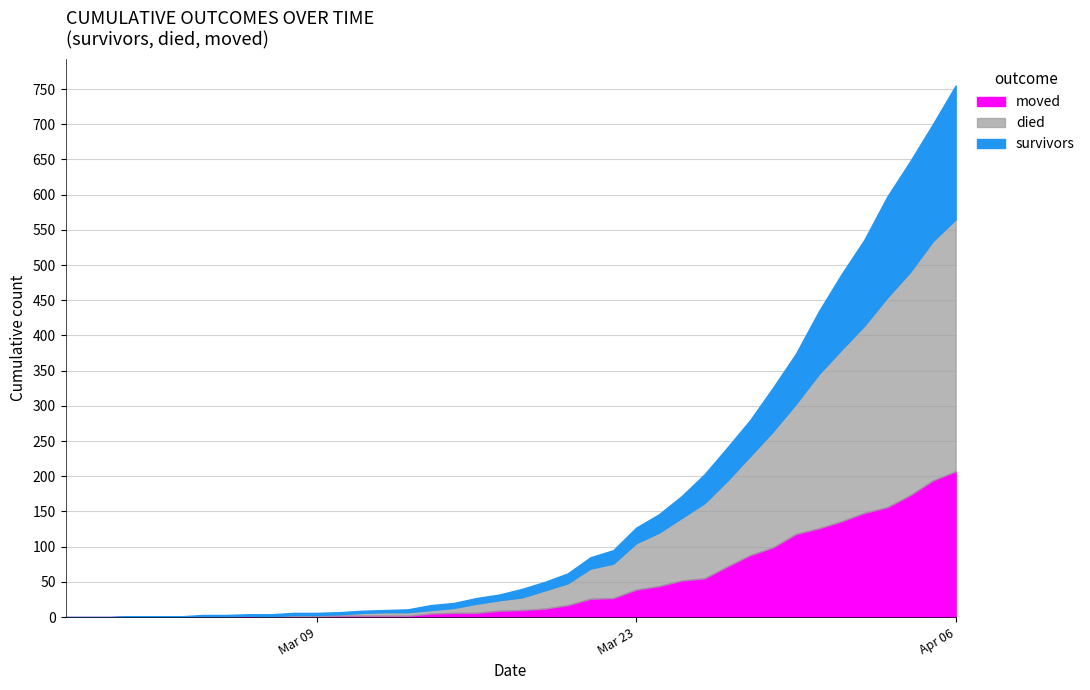

What is the value of the survivors point at the 12th from the left?

3